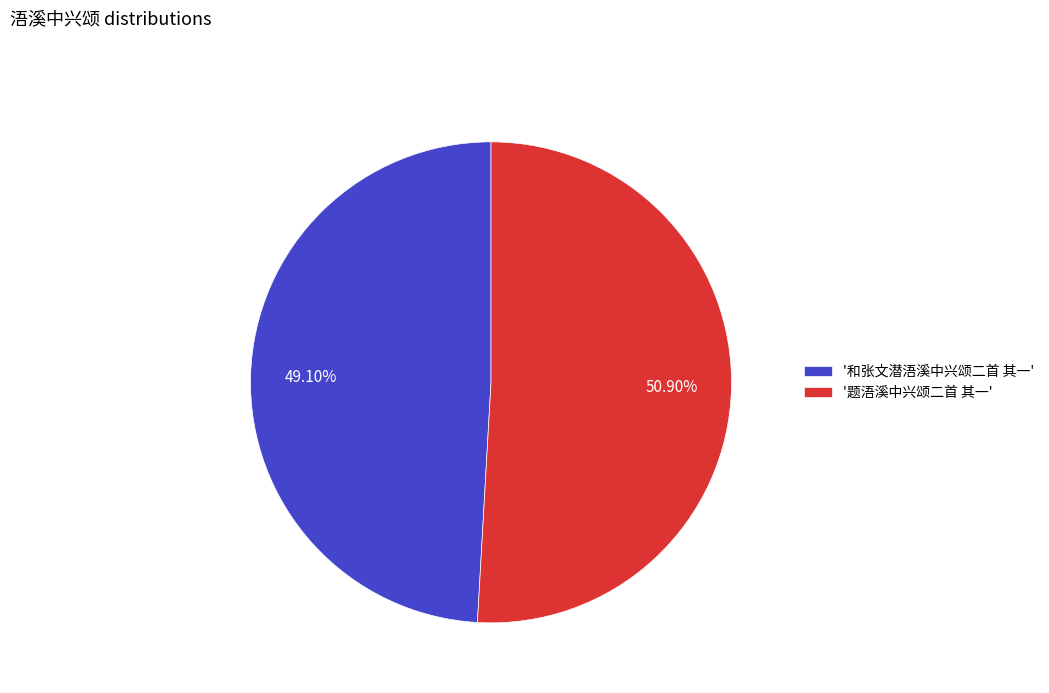

Rank the categories by value from highest to lowest.

'题浯溪中兴颂二首 其一', '和张文潜浯溪中兴颂二首 其一'